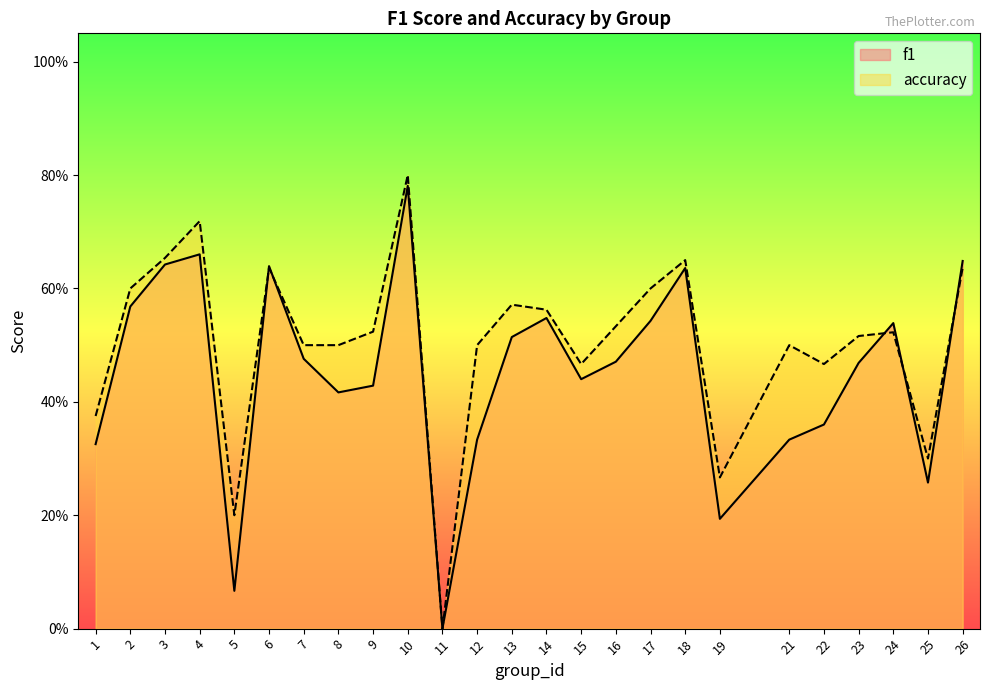

What is the spread (max minus min) of values at 13?

0.1